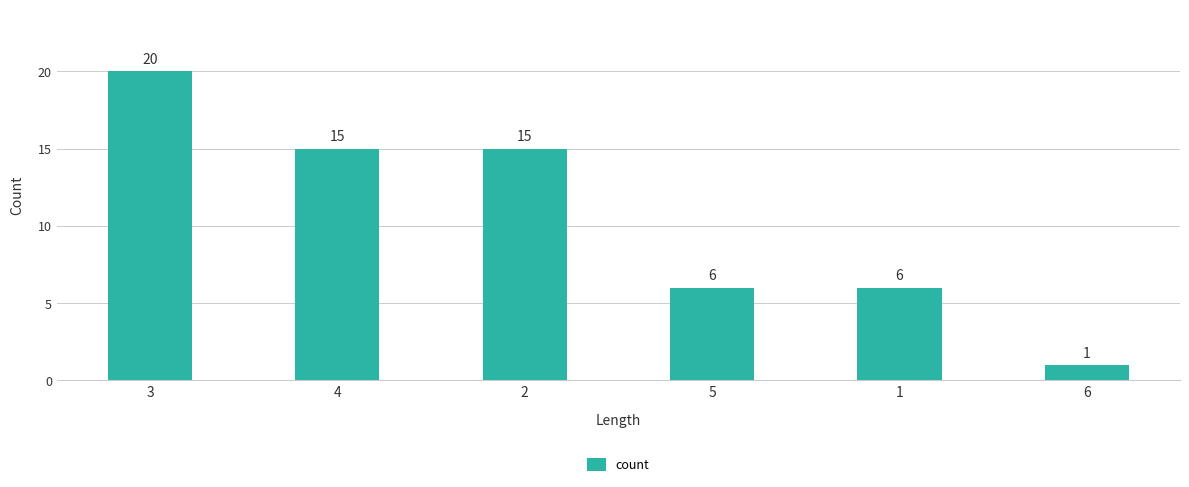

What is the label of the 6th bar from the left?

6